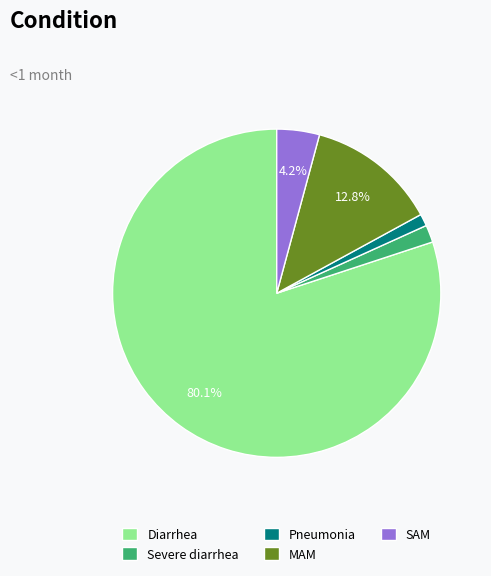

To the nearest percent, what percentage of the pie is Pneumonia?

1%